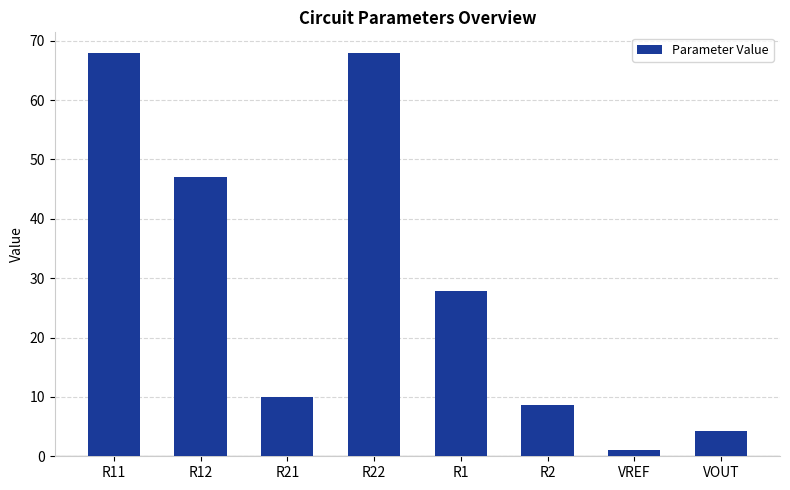

What is the label of the 7th bar from the left?

VREF